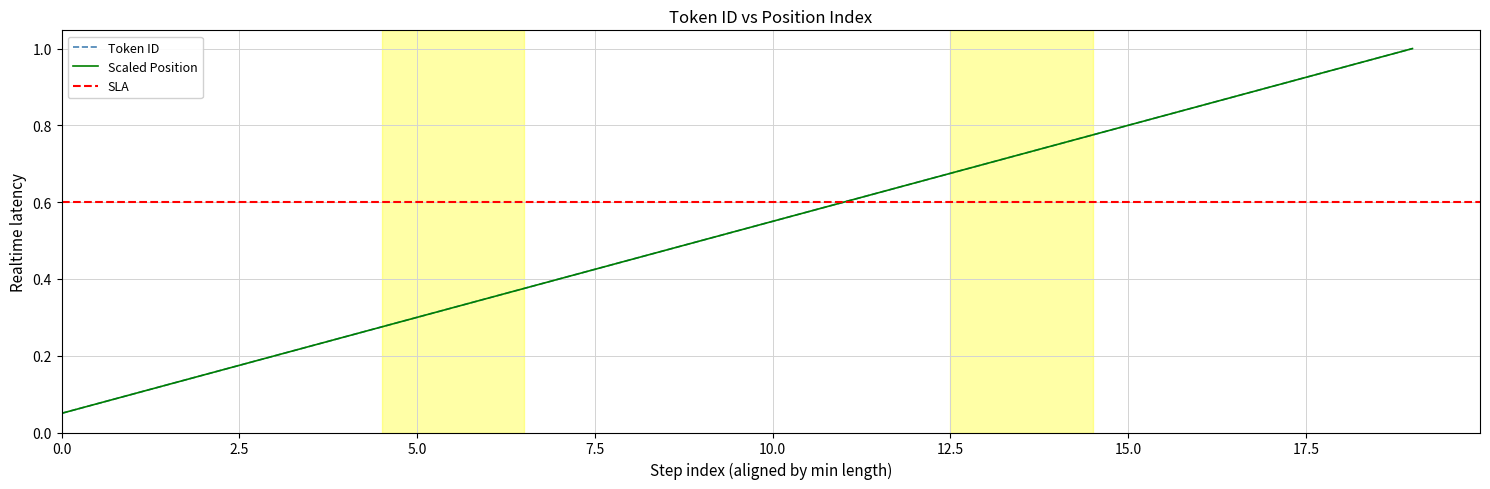

Between 14 and 0, which is larger?

14